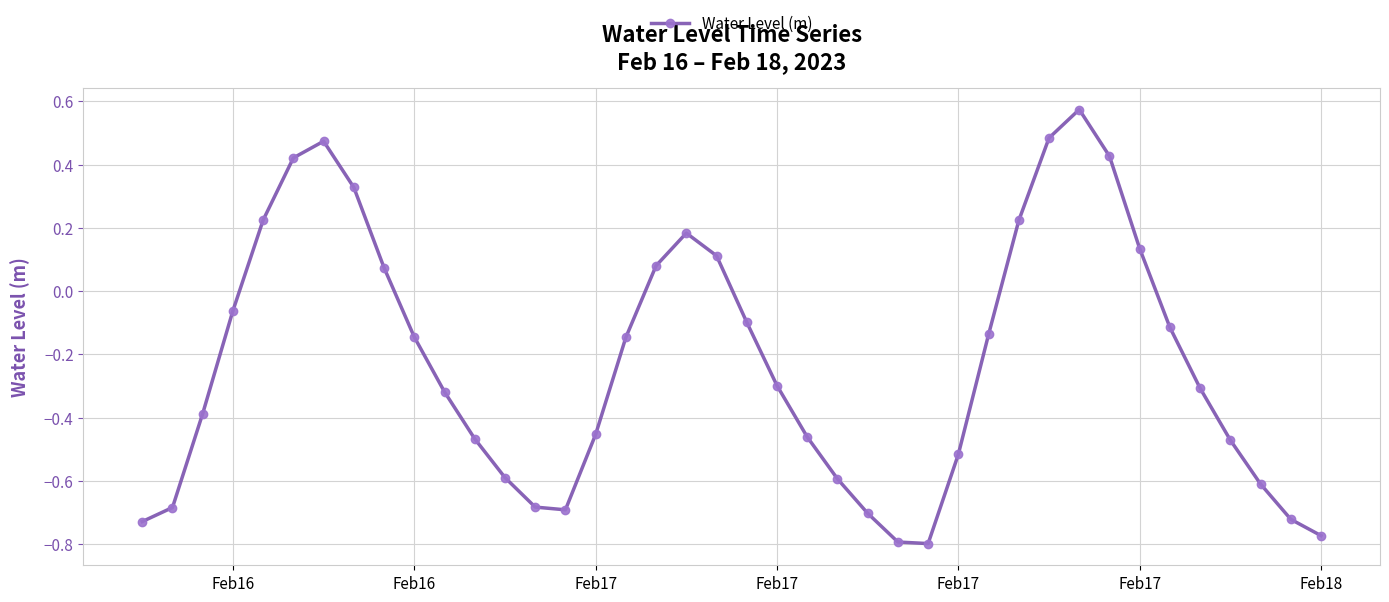

How many interior local valleys (lower than both neighbors) does the data have?

2